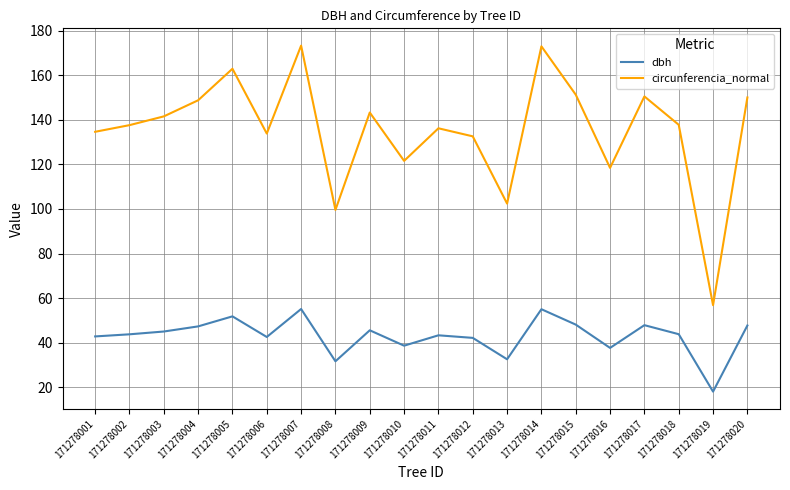

True or false: circunferencia_normal and dbh cross at least once.

False